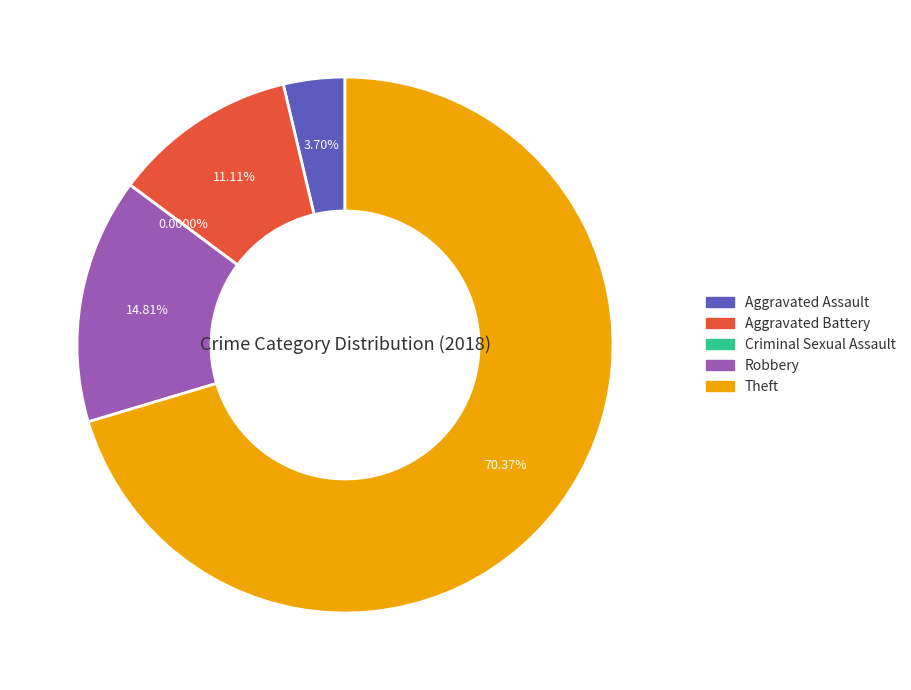

To the nearest percent, what is the average slice percentage?

20%